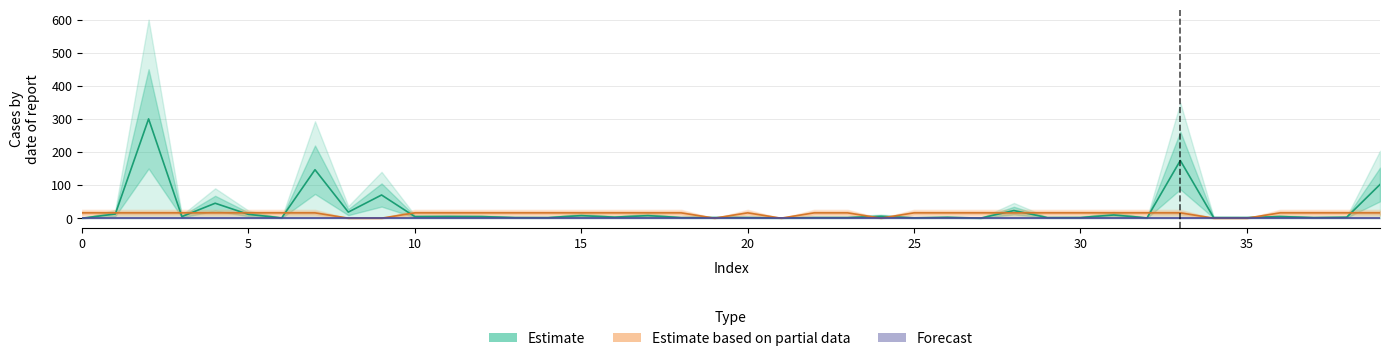

What is the difference between the maximum and second lowest values in the Estimate series?

299.8